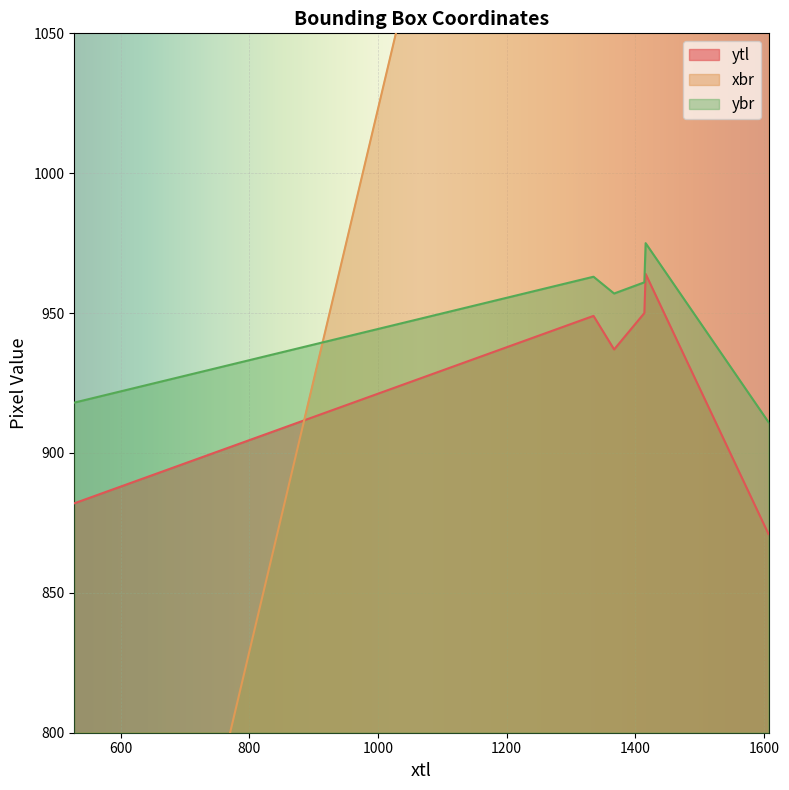

Where is ytl nearest to the value 917?

1367